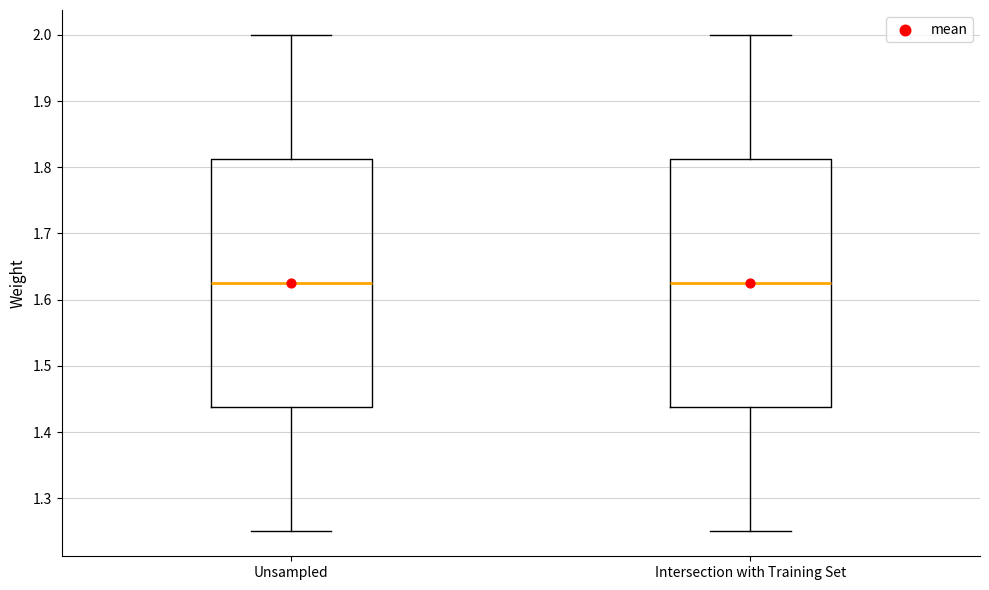

Reading left to right, read every box against the y-axis: the position of its median line, the range the box covers, and the ends of its whiskers. The values are not printed on the chart, so give them approximately, as read against the axis.

Unsampled: median 1.63, box 1.44 to 1.81, whiskers 1.25 to 2.00
Intersection with Training Set: median 1.63, box 1.44 to 1.81, whiskers 1.25 to 2.00